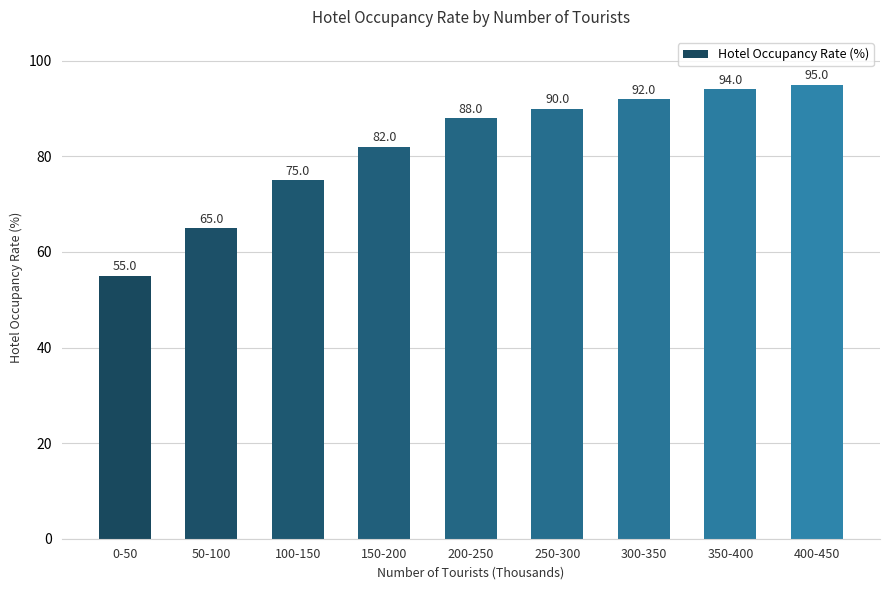

What is the value of the 5th bar from the left?

88